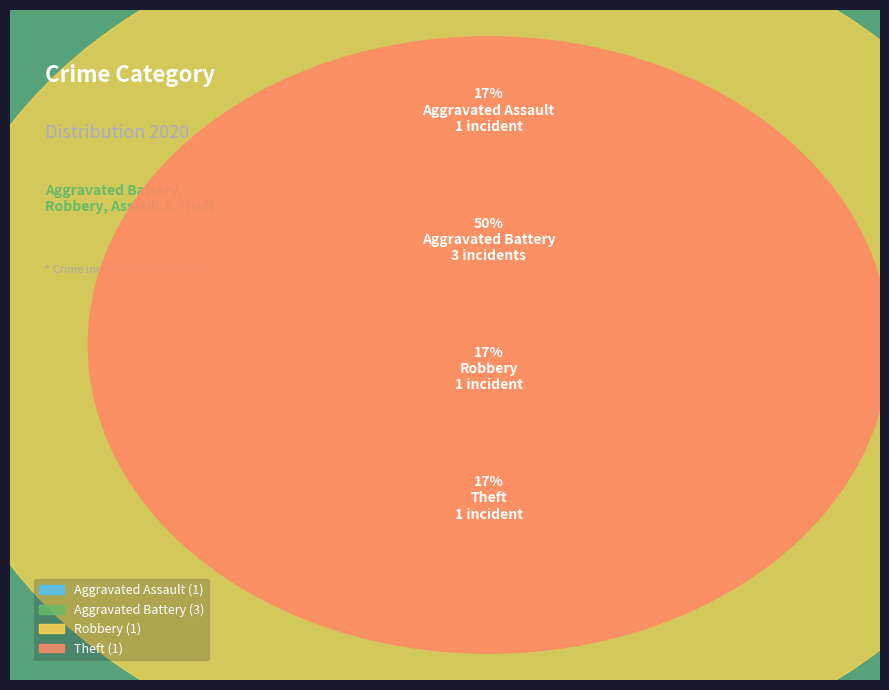

Is there any slice that represents more than half of the pie?

No